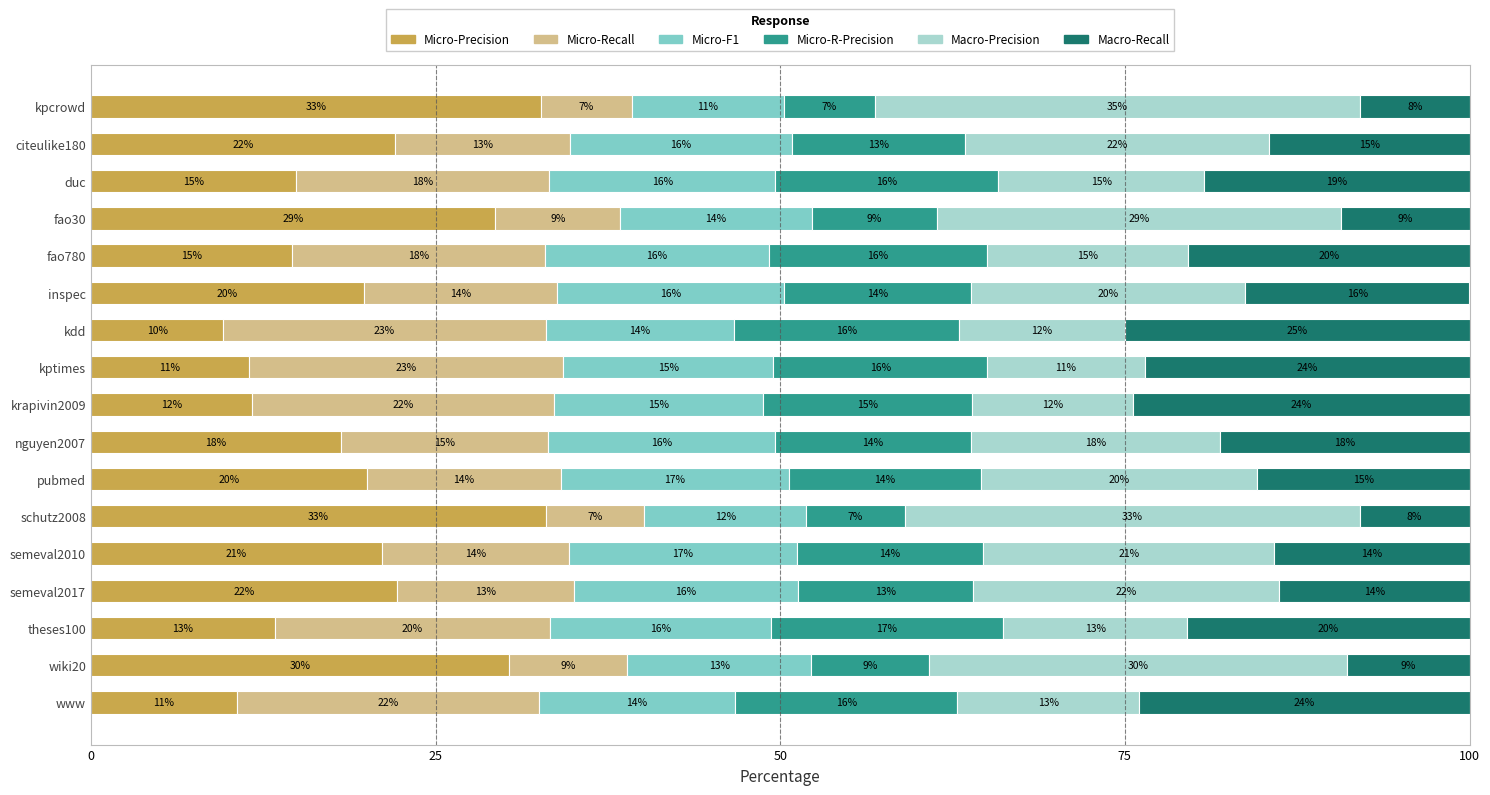

What is the total value across all series at kdd?

100.0